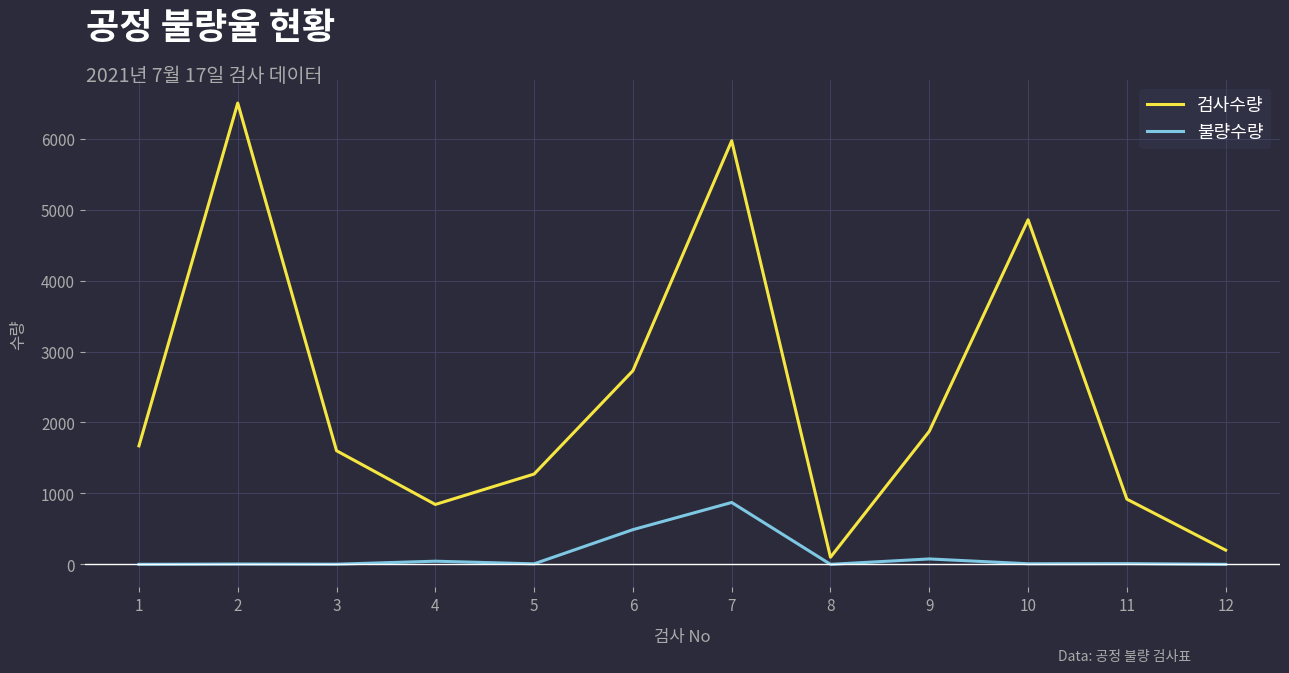

Is it true that 검사수량 equals 2730 at 6?

True